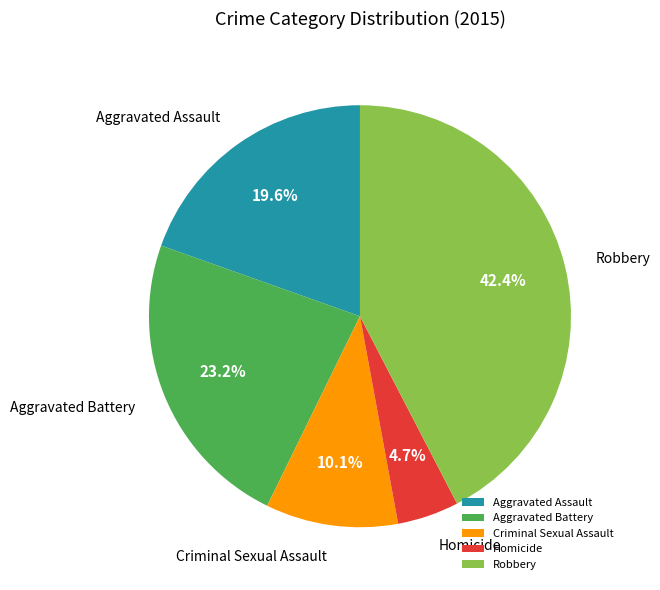

To the nearest percent, what portion does Criminal Sexual Assault represent?

10%